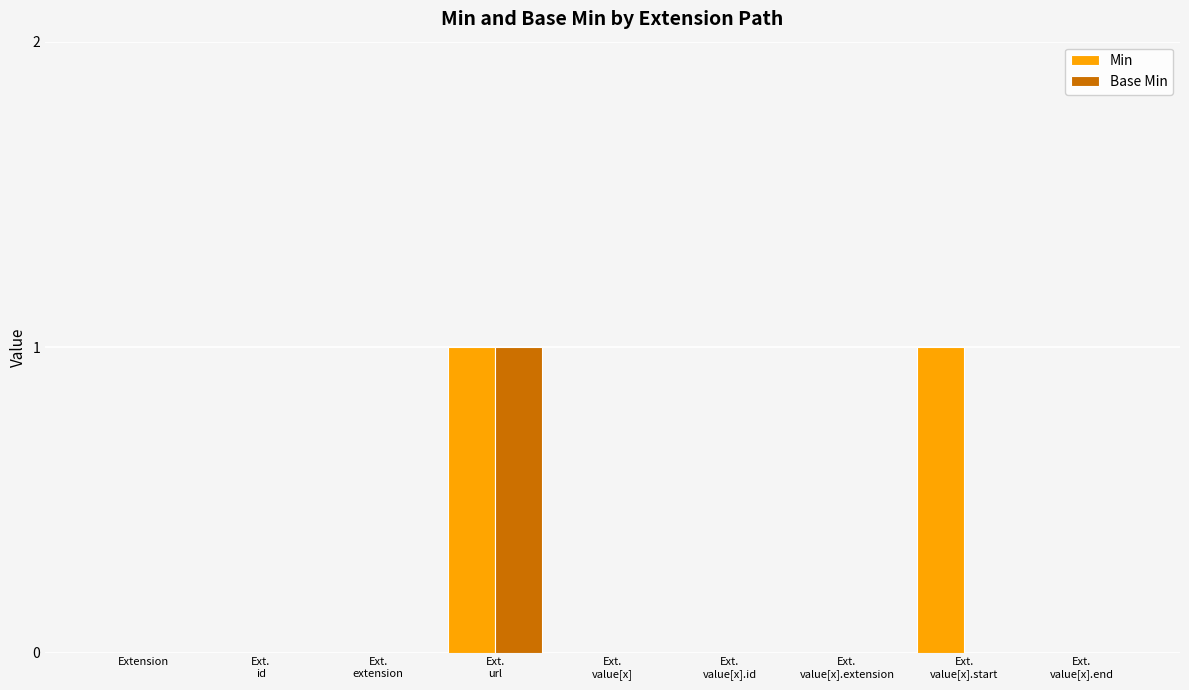

Is it true that Min equals -1 at Ext.
value[x].end?

False